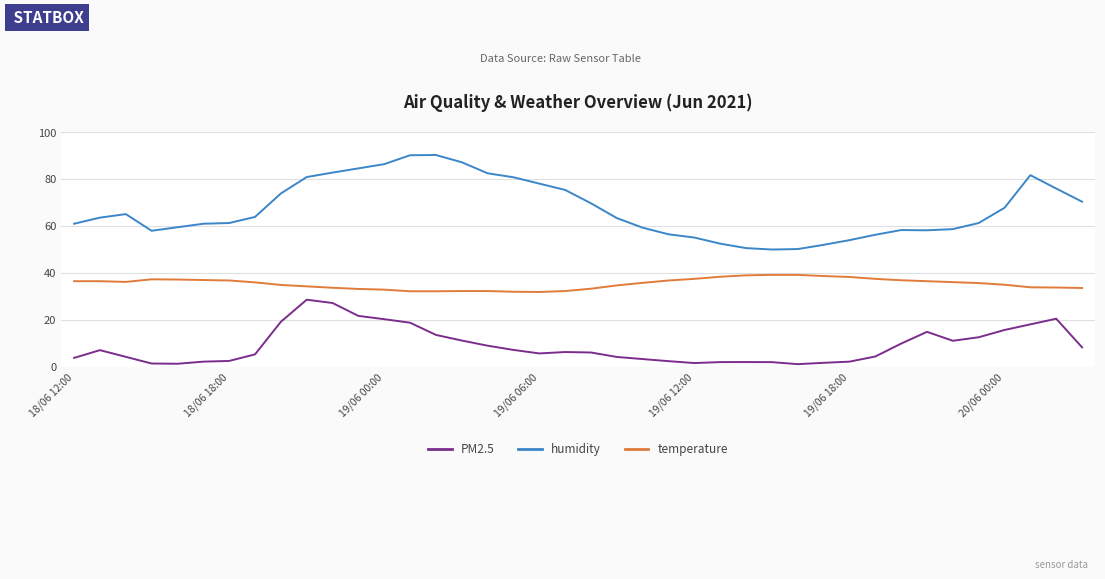

What is the greatest value displayed?

90.2